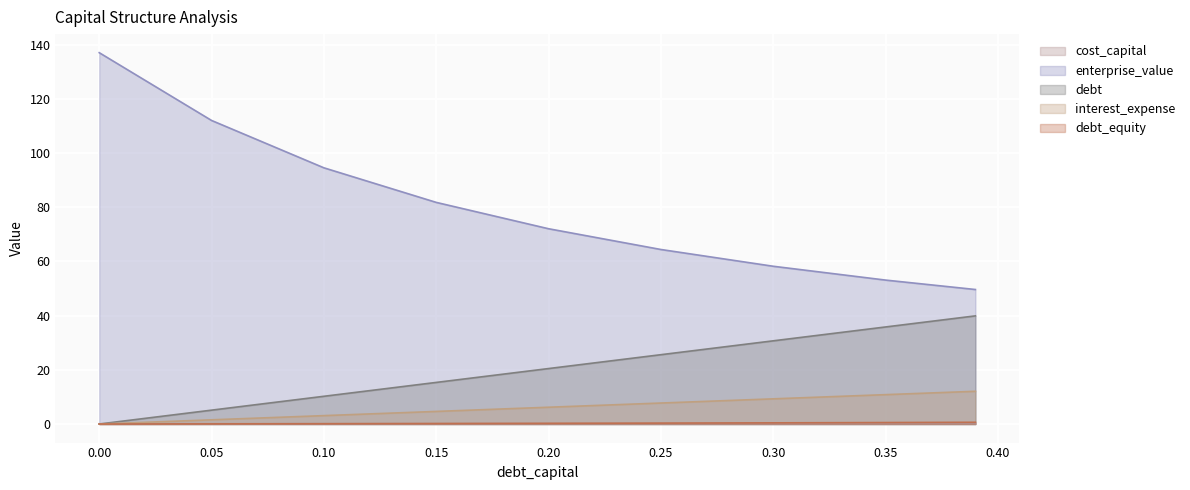

Which series has the widest spread of values?

enterprise_value